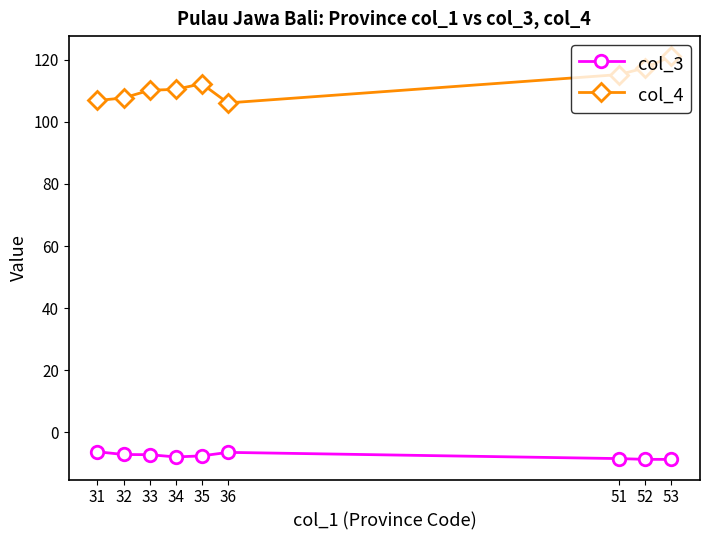

What is the difference between the col_3 values at 35 and 53?

1.1